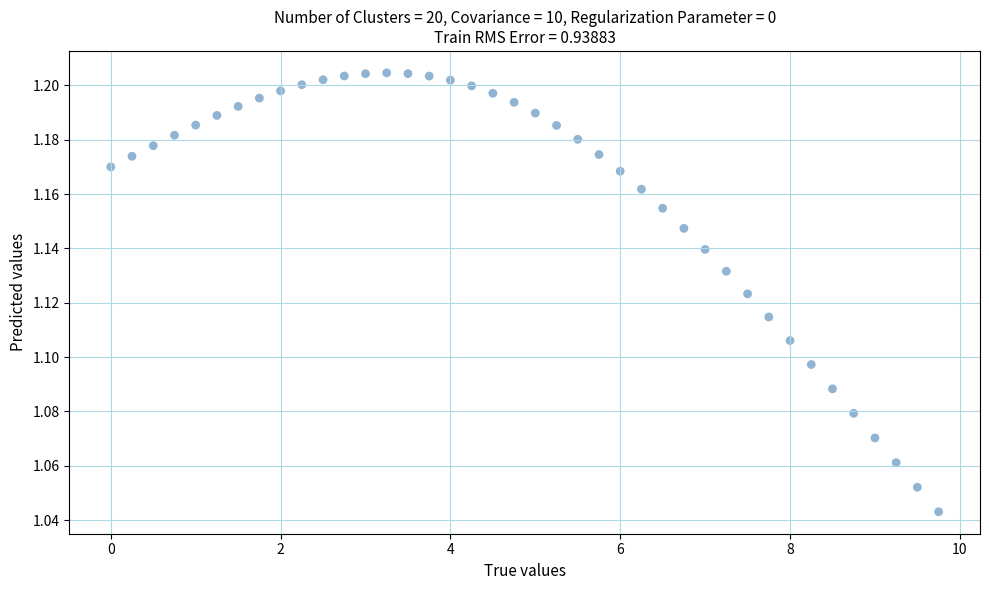

What is the range of X values (max minus min)?

9.8